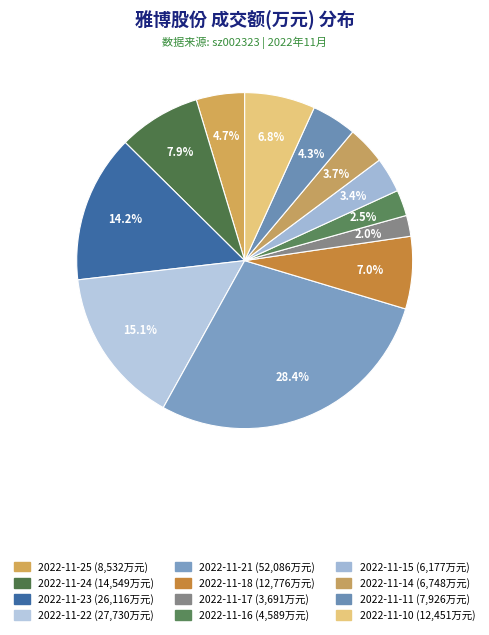

Which slice is the largest?

2022-11-21